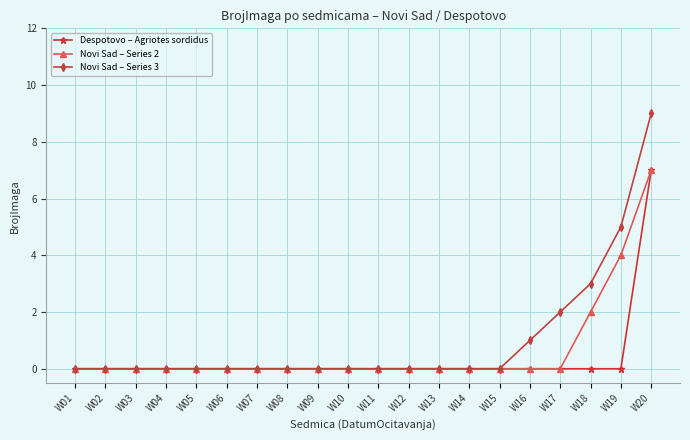

Which series has the largest range (max minus min)?

Novi Sad – Series 3